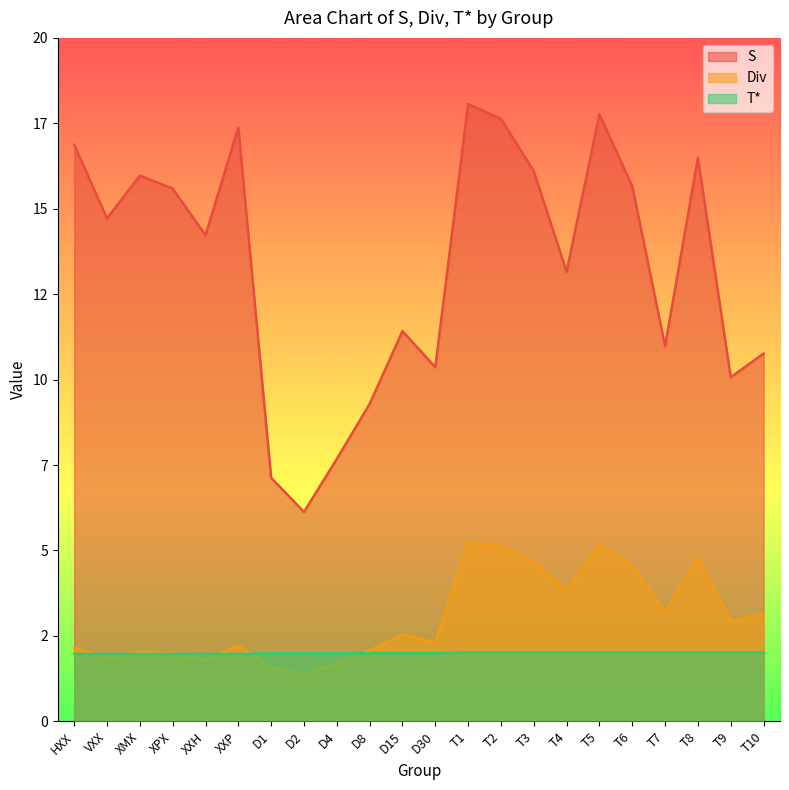

Count the number of data series in this chart.

3